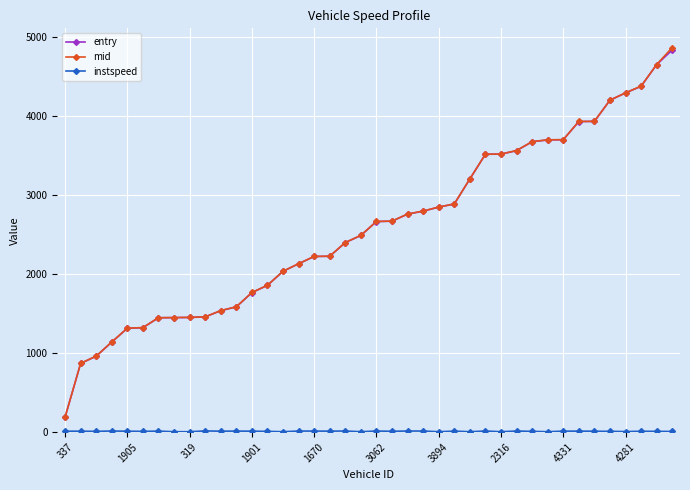

Which series has the largest range (max minus min)?

mid